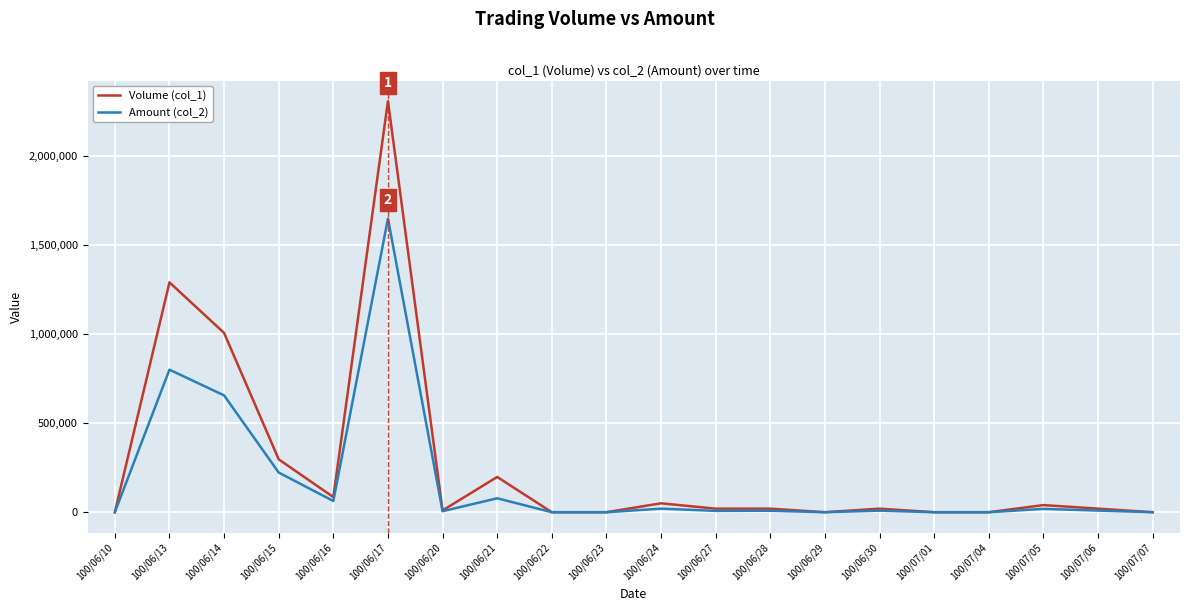

Which series has the largest range (max minus min)?

Volume (col_1)